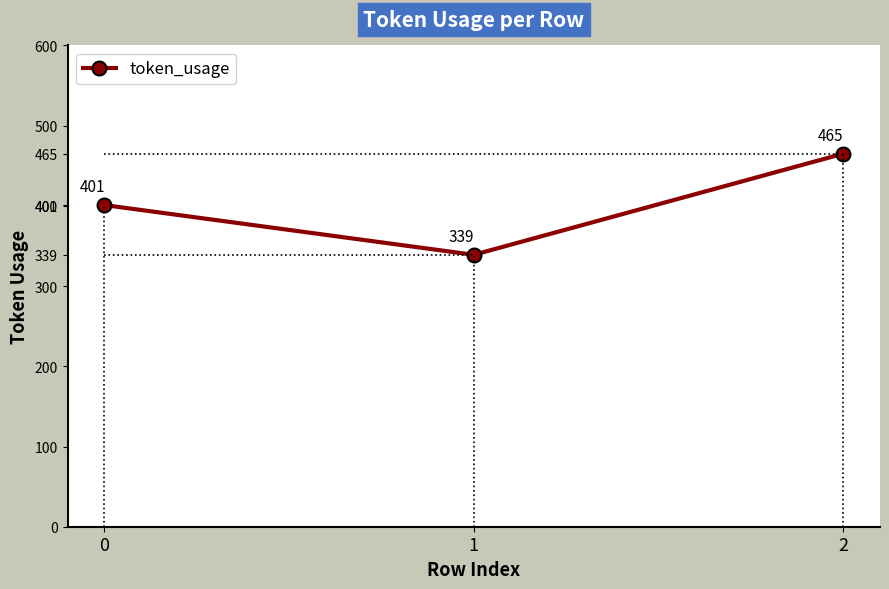

What value does the data have at 0, to the nearest 5?

400